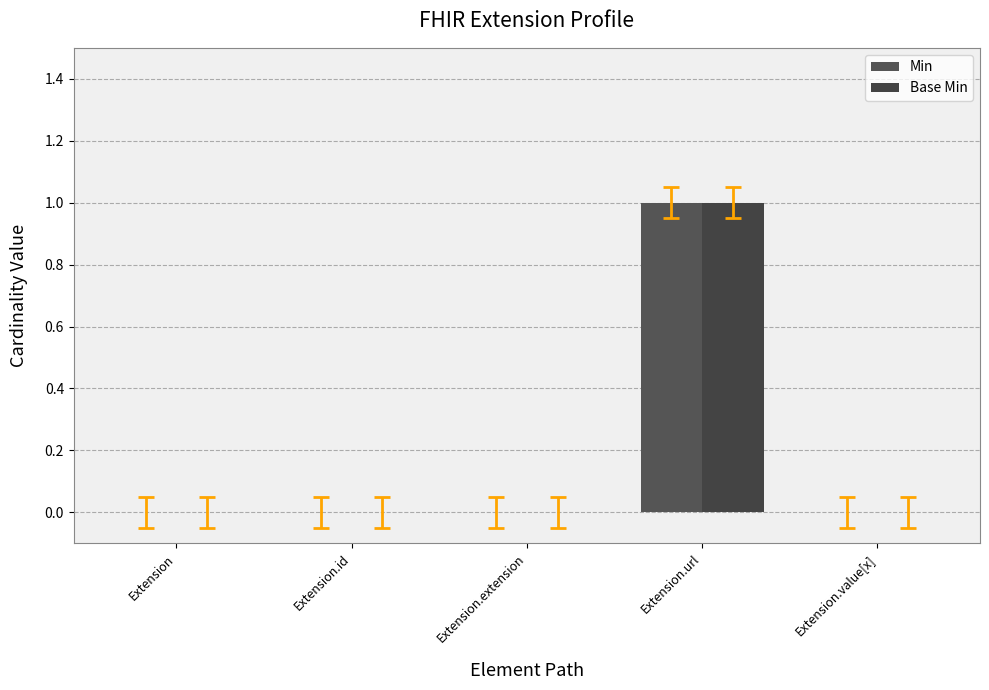

What is the maximum value shown in the chart?

1